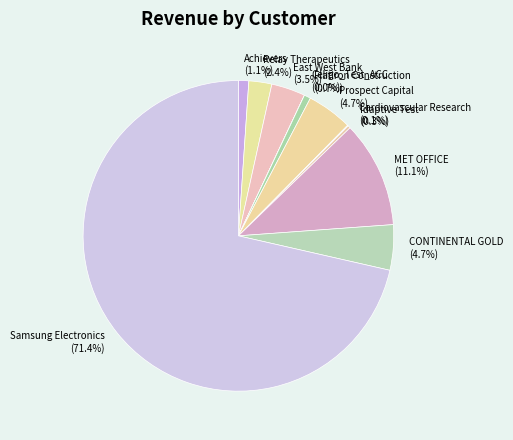

Which slice represents more than half of the pie?

Samsung Electronics